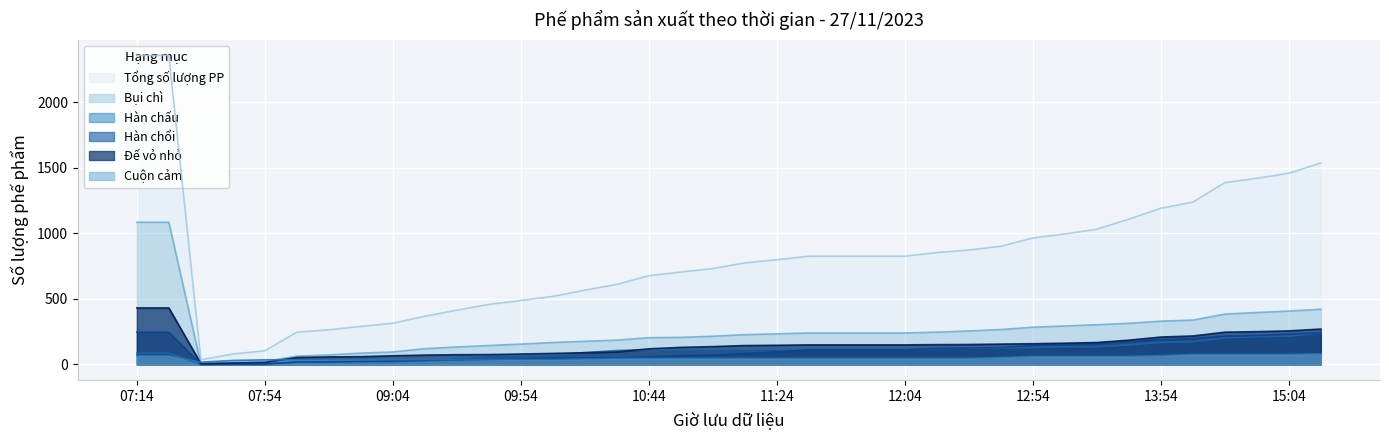

At which category is the sum across all series the highest?

07:14